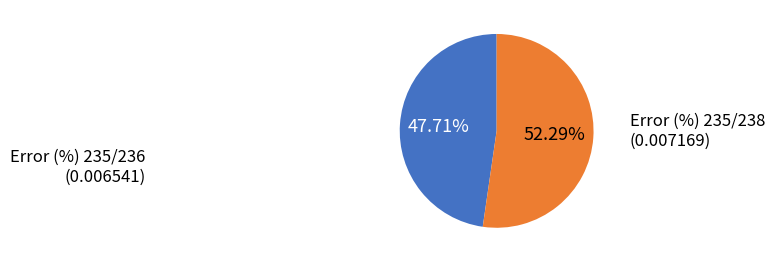

How many segments does this pie chart have?

2